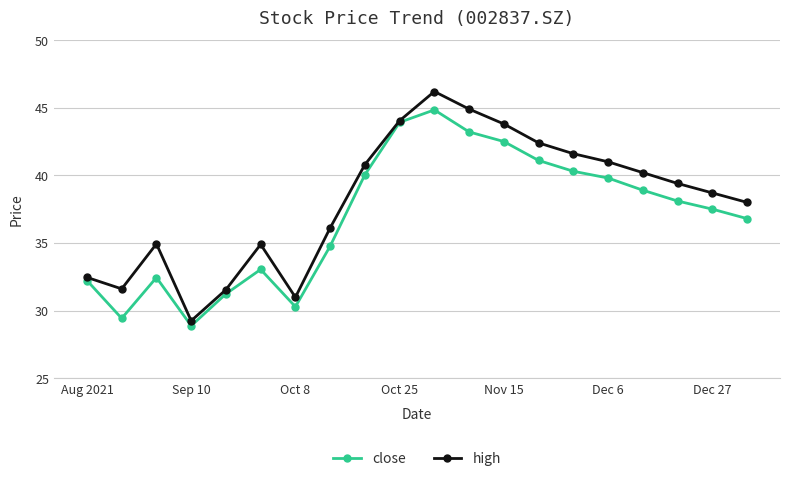

How many interior local peaks does the high series have?

3